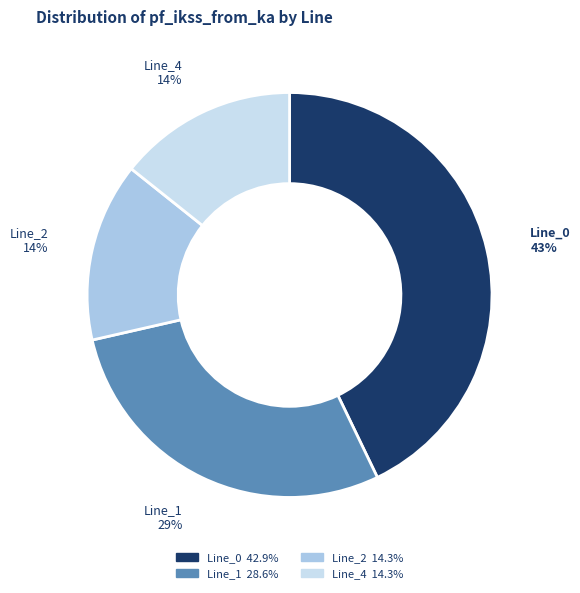

To the nearest percent, what is the difference between the Line_0 and Line_2 slice percentages?

29%